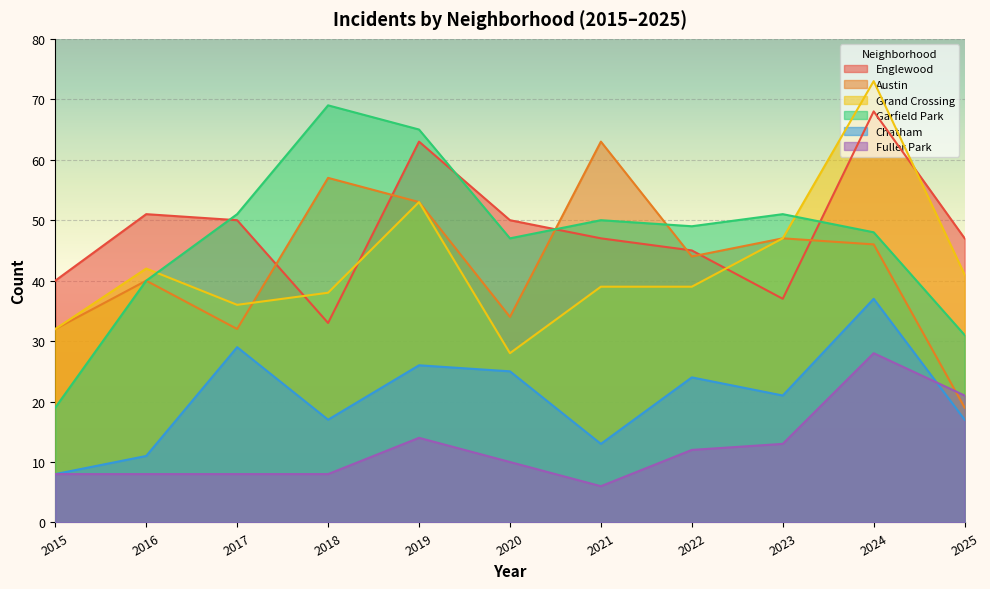

What is the maximum value shown in the chart?

73